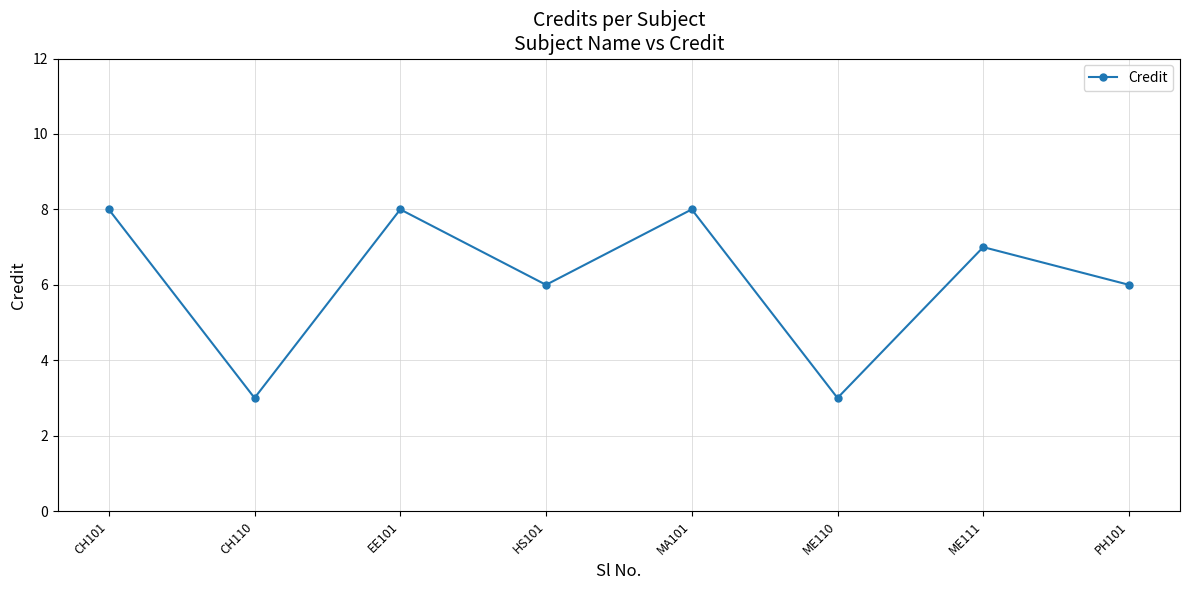

At which category does the data reach its first local peak?

EE101